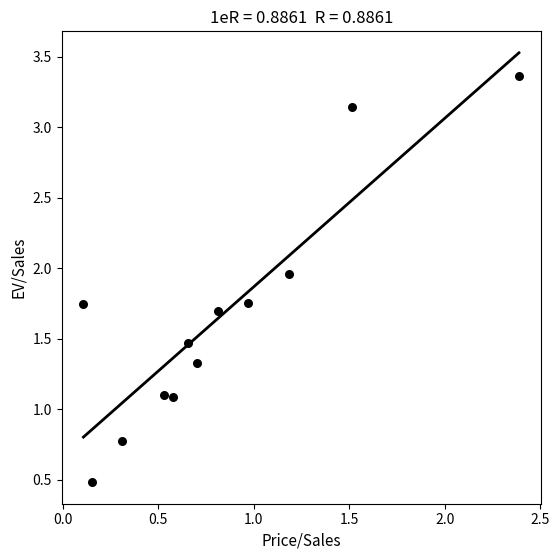

What is the average X value?

0.8